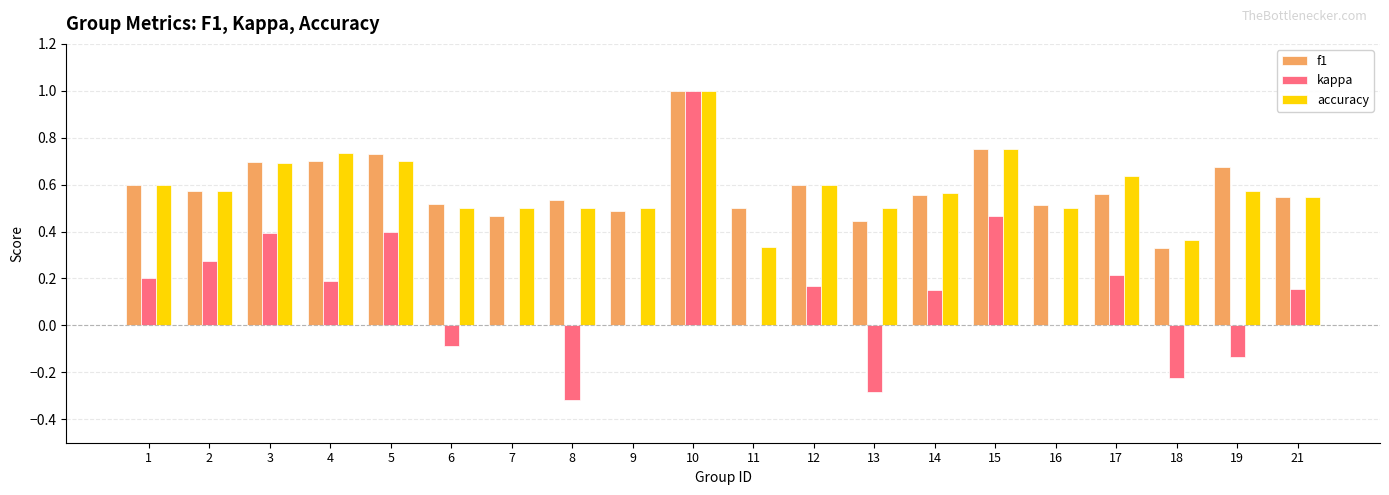

Are the bars horizontal?

No